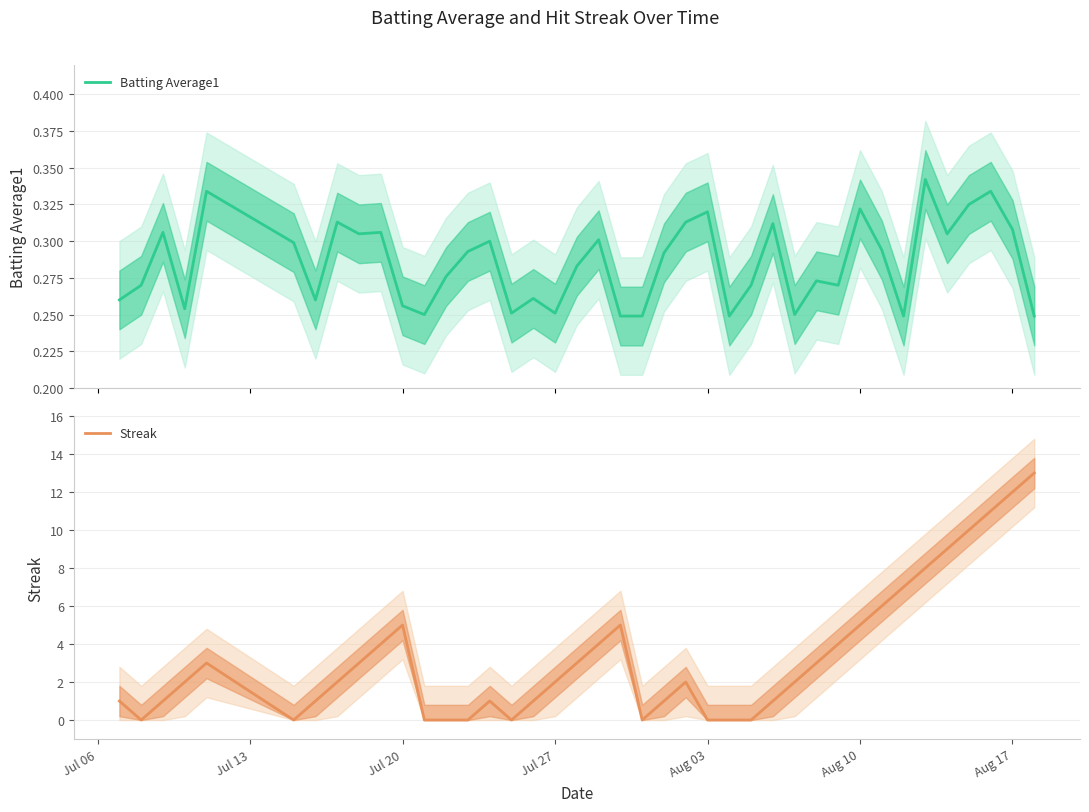

Reading left to right, transcribe all the data shown in this chart.

Batting Average1: 0.3	0.3	0.3	0.3	0.3	0.3	0.3	0.3	0.3	0.3	0.3	0.2	0.3	0.3	0.3	0.3	0.3	0.3	0.3	0.3	0.2	0.2	0.3	0.3	0.3	0.2	0.3	0.3	0.2	0.3	0.3	0.3	0.3	0.2	0.3	0.3	0.3	0.3	0.3	0.2
Streak: 1.0	0.0	1.0	2.0	3.0	0.0	1.0	2.0	3.0	4.0	5.0	0.0	0.0	0.0	1.0	0.0	1.0	2.0	3.0	4.0	5.0	0.0	1.0	2.0	0.0	0.0	0.0	1.0	2.0	3.0	4.0	5.0	6.0	7.0	8.0	9.0	10.0	11.0	12.0	13.0